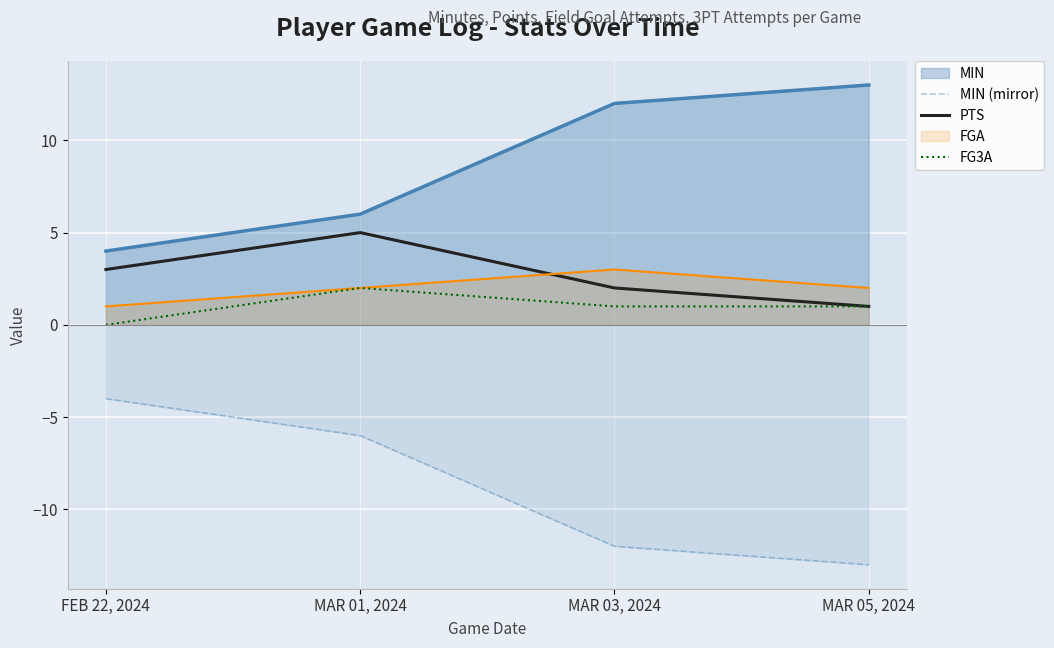

True or false: MIN (mirror) and FG3A intersect in this chart.

False